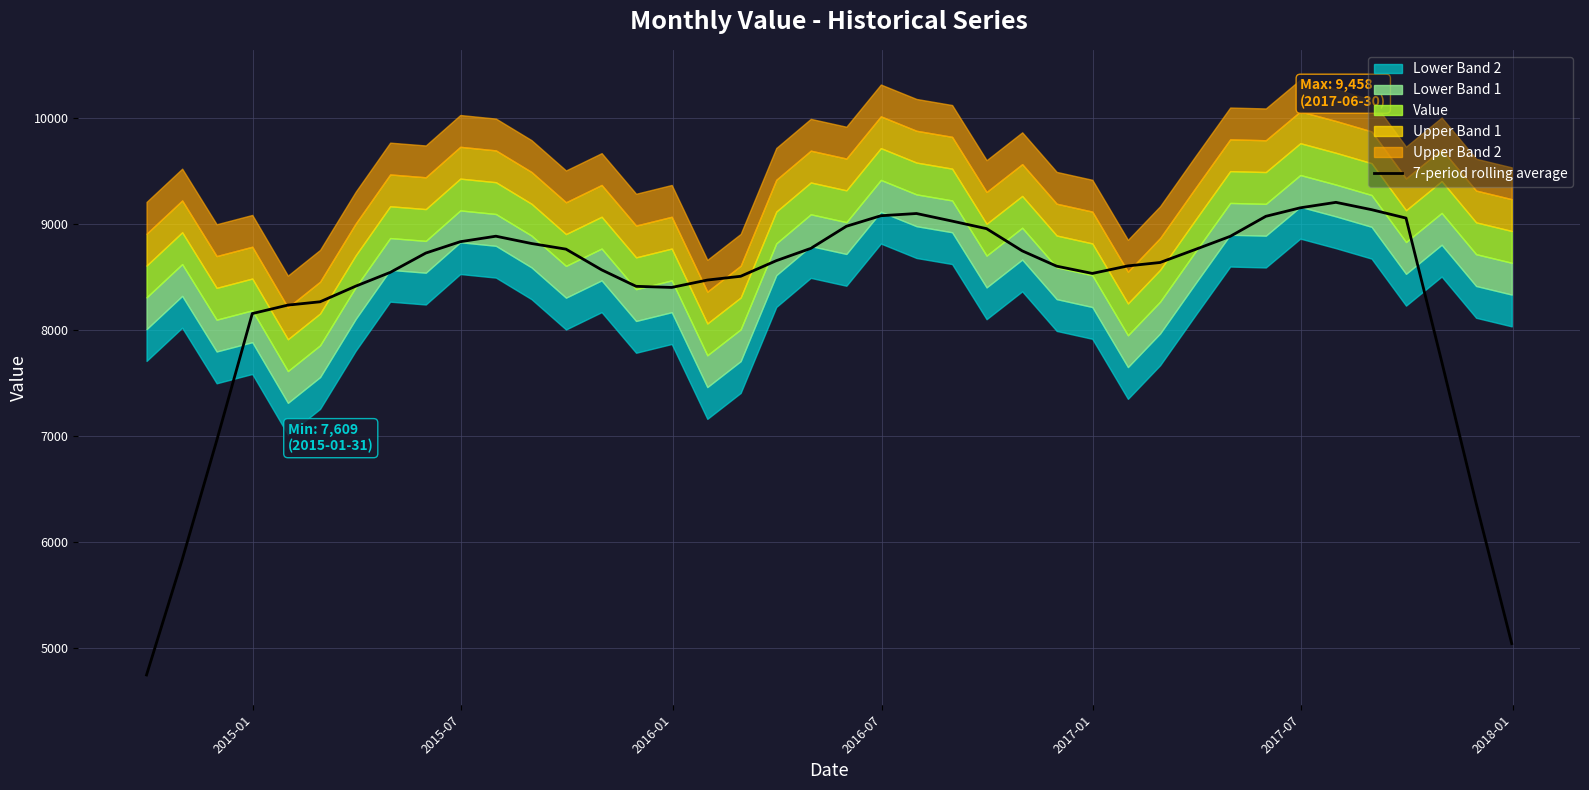

What is the minimum value for 7-period rolling average?

4742.4